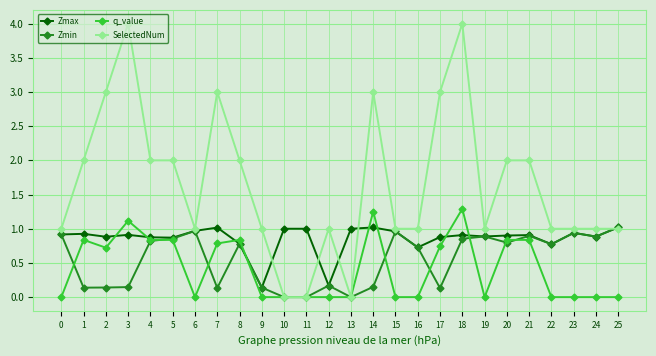

True or false: q_value has a value of 2.1 at 18.

False